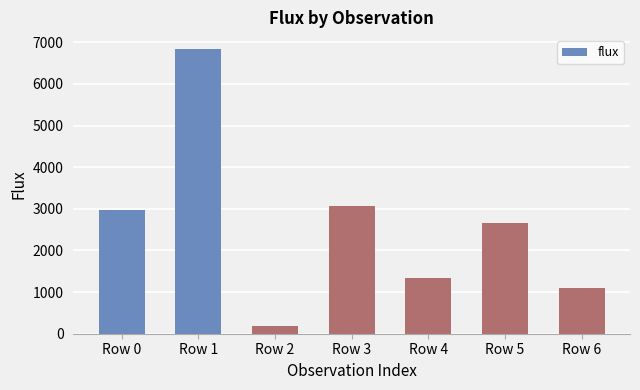

List the labels in order of value, largest first.

Row 1, Row 3, Row 0, Row 5, Row 4, Row 6, Row 2